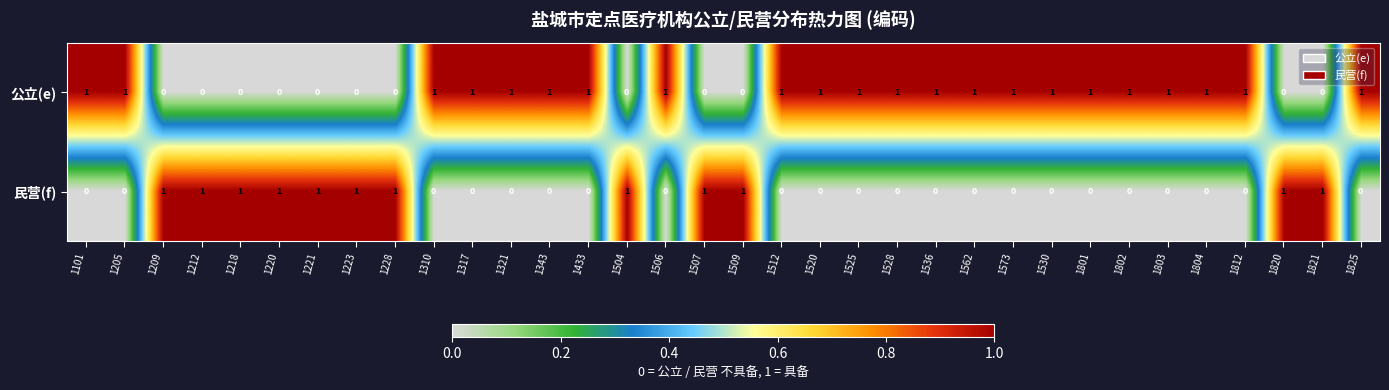

What is the sum of all 公立(e) values?

22